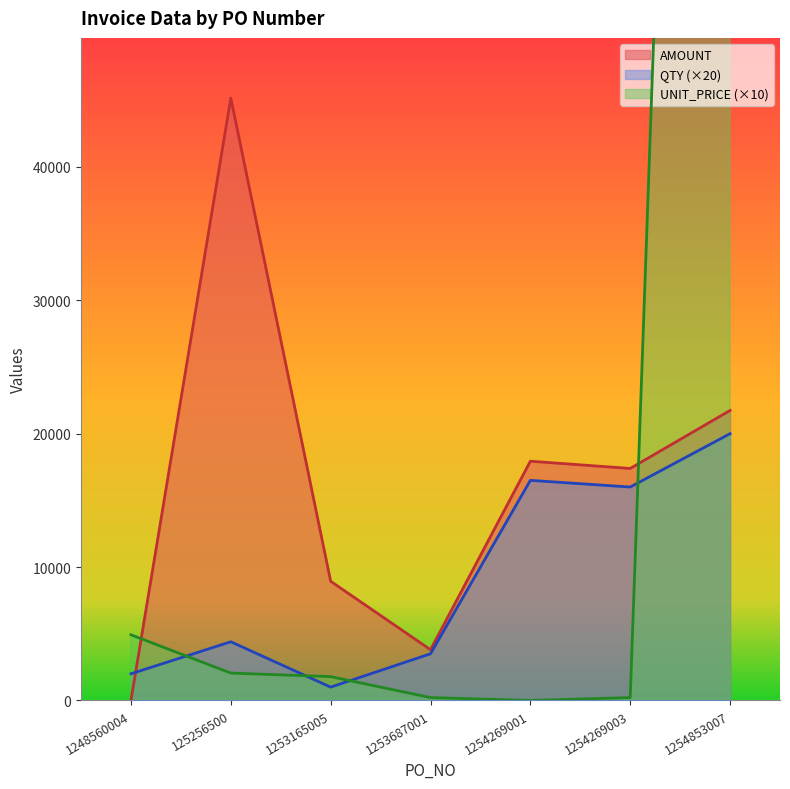

What are all the series names shown in the legend?

QTY, AMOUNT, UNIT_PRICE